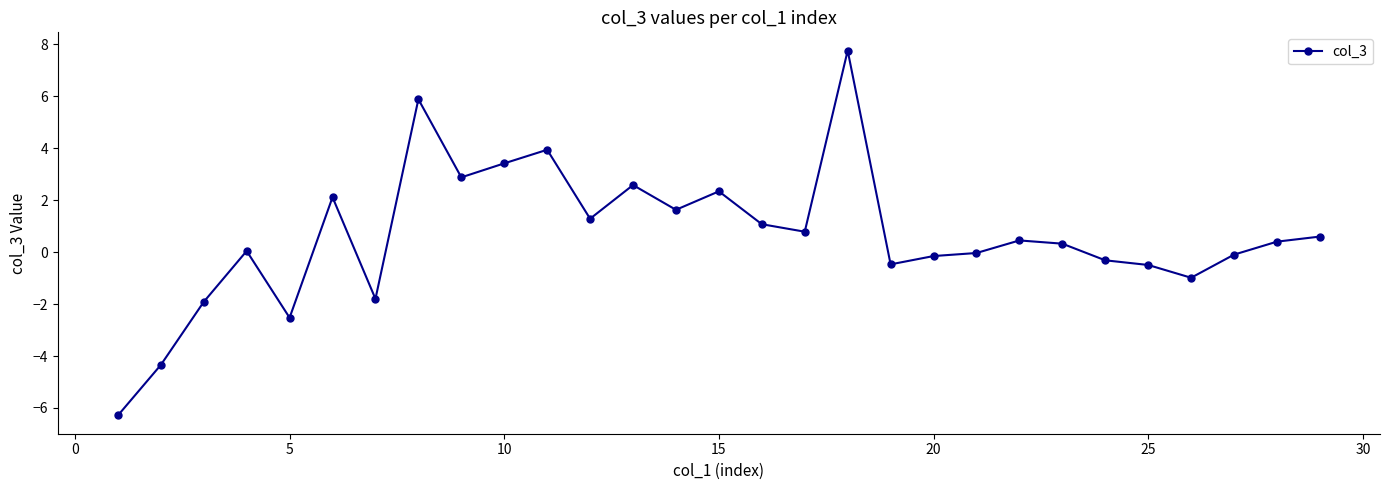

What is the greatest value displayed?

7.8